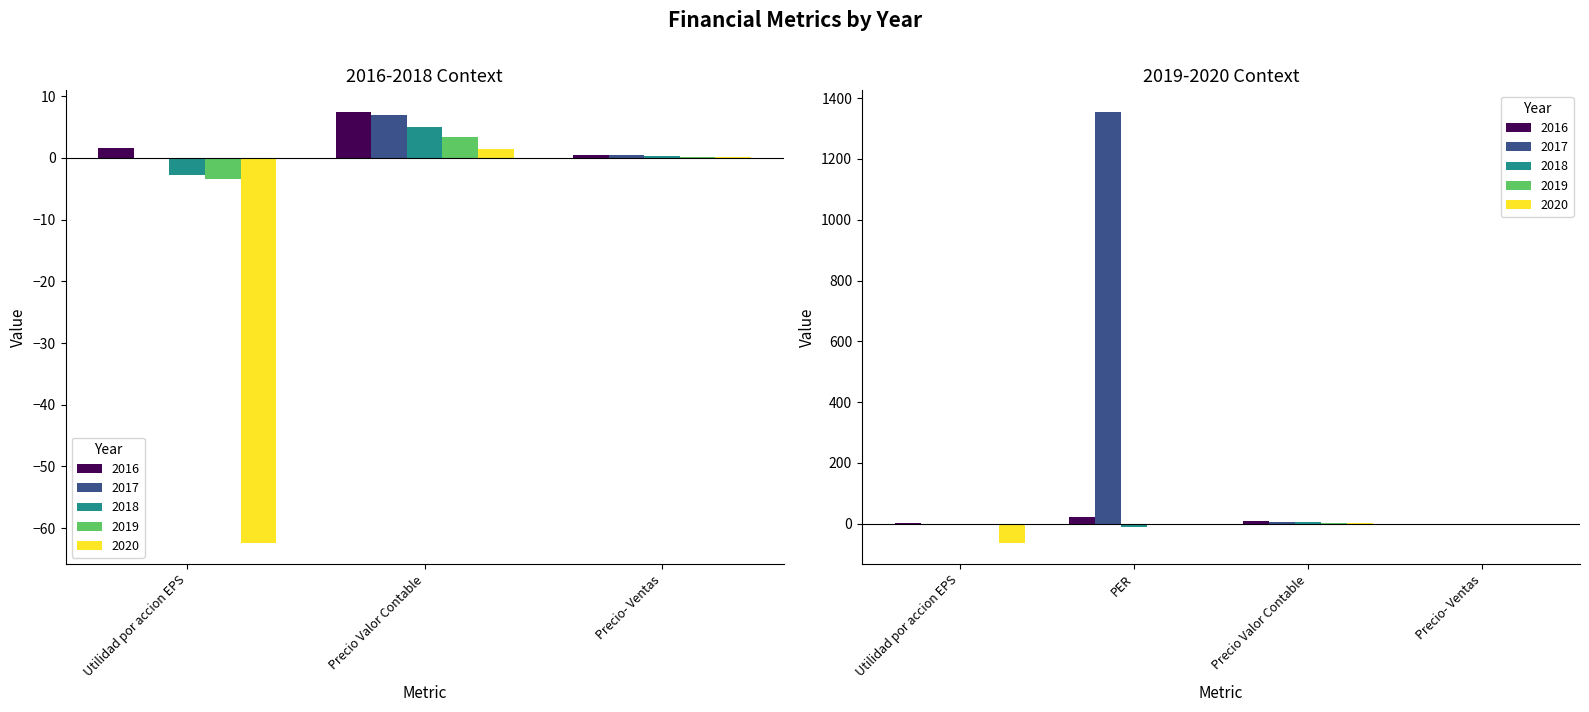

Is it true that 2017 equals 9.6 at Precio Valor Contable?

False